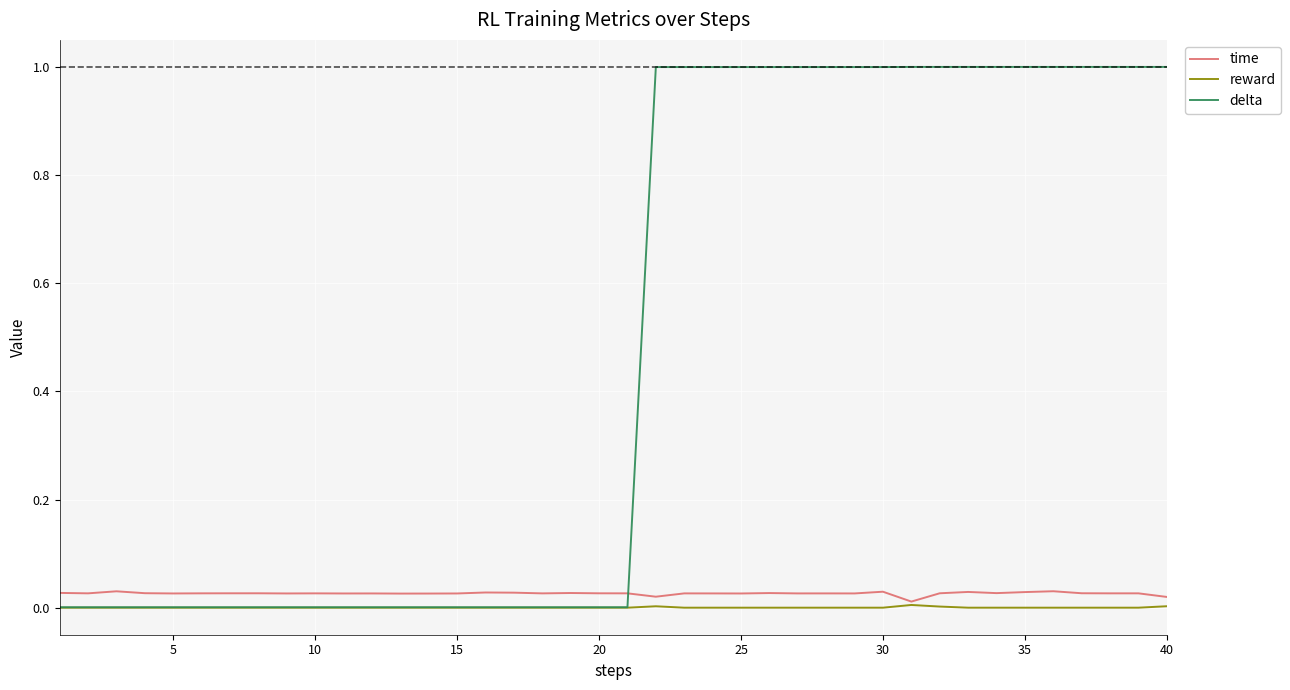

How many times do time and delta cross each other?

1